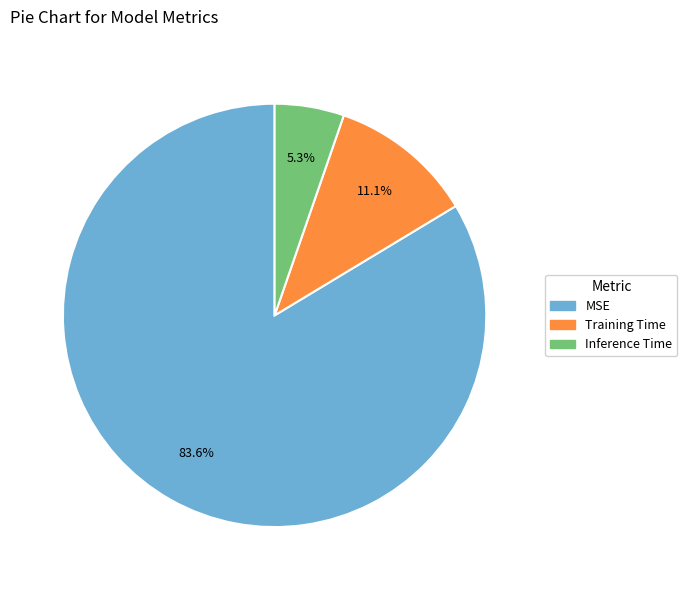

To the nearest percent, what percentage of the pie is Training Time?

11%